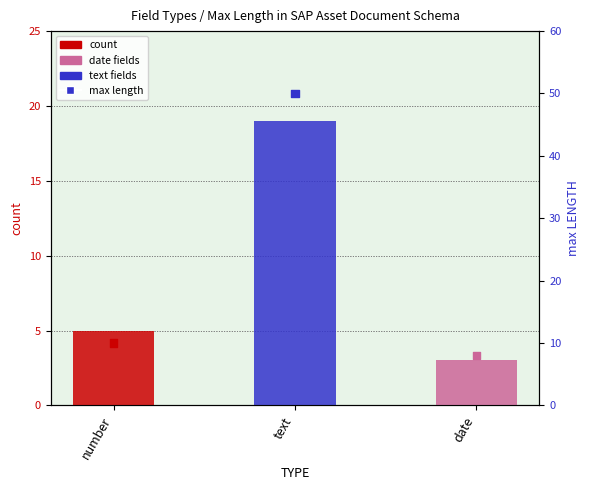

Which series reaches the maximum Y coordinate?

max length